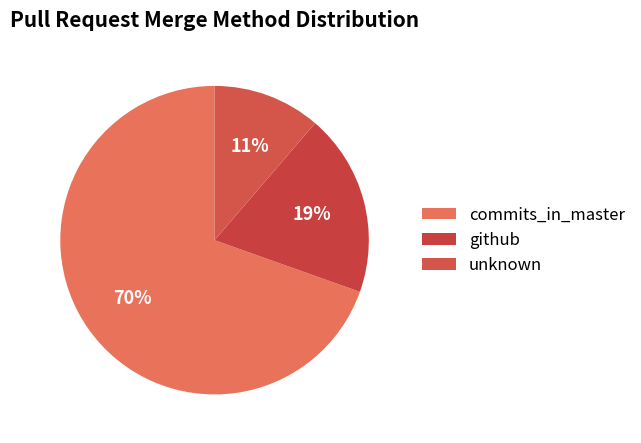

To the nearest percent, what percentage of the pie is unknown?

11%